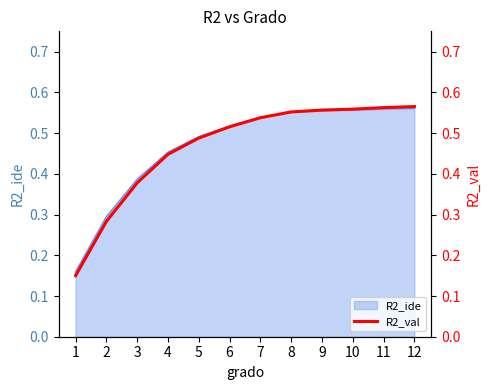

Which label corresponds to the largest value in the chart?

12